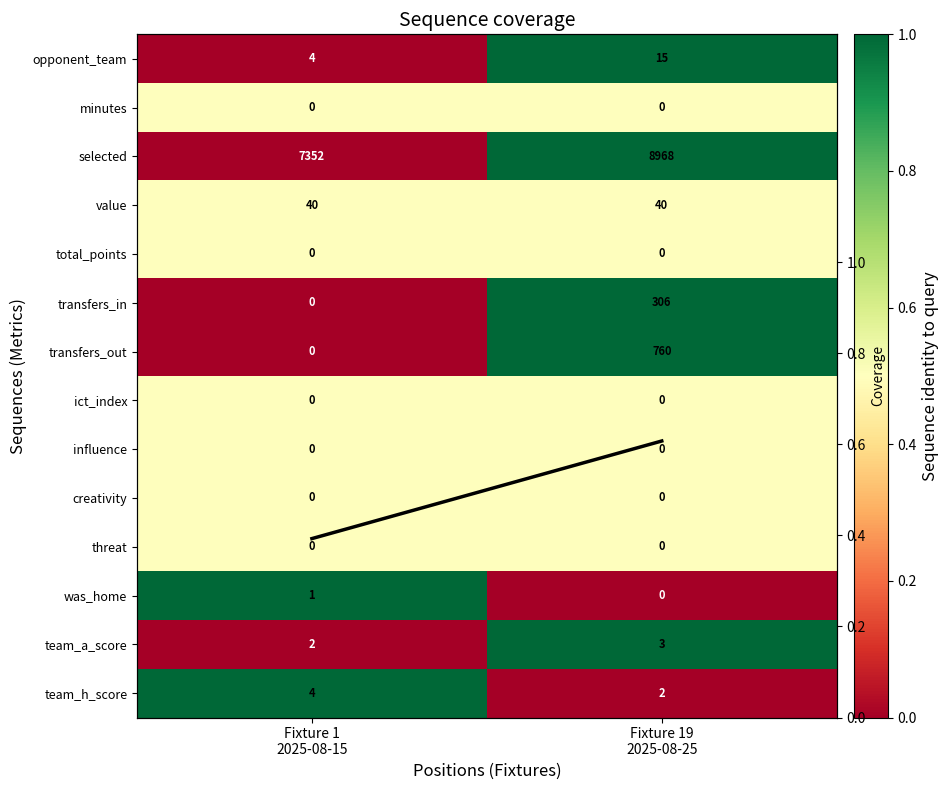

The value of team_a_score at Fixture 1 2025-08-15 is -0.4. True or false?

False